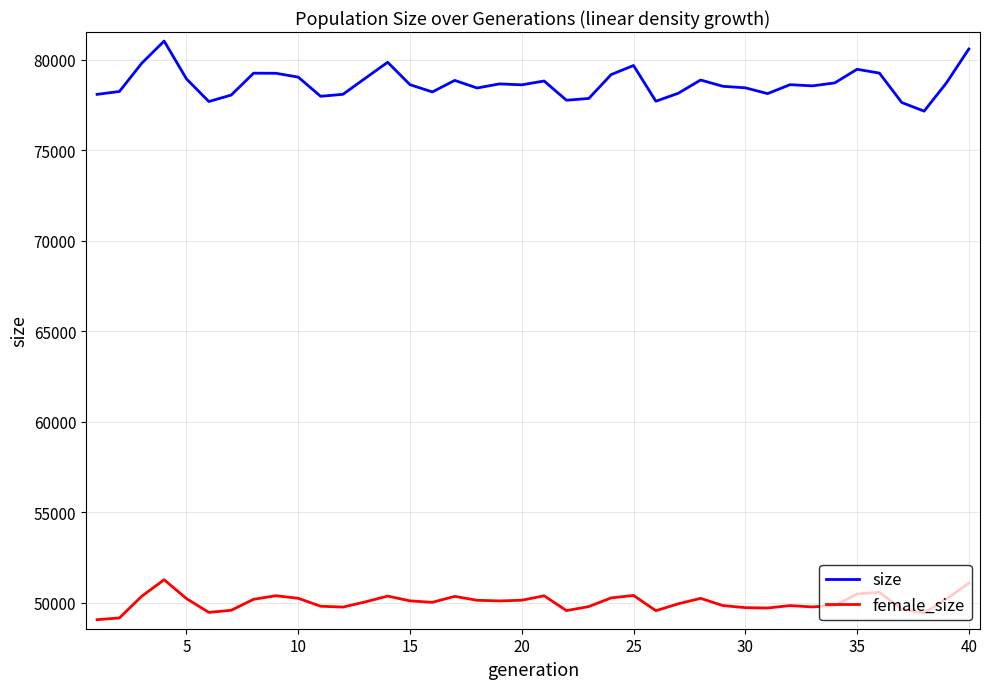

What is the maximum value shown in the chart?

81036